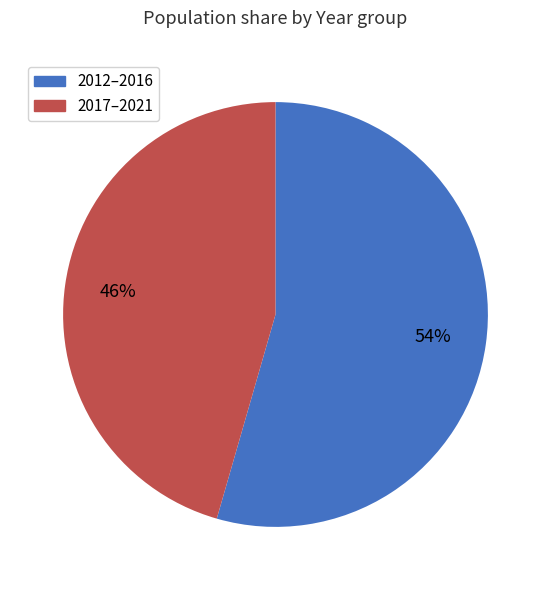

Is there a majority slice in this chart?

Yes